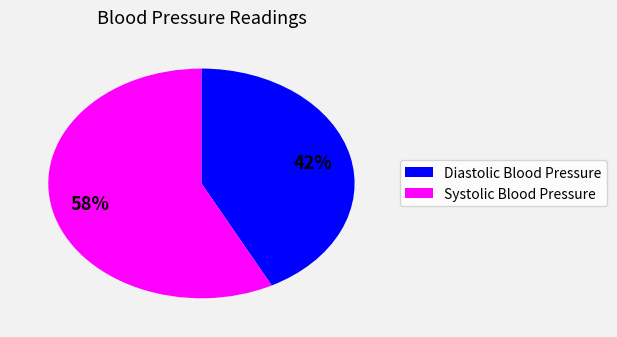

How many slices are in this pie chart?

2